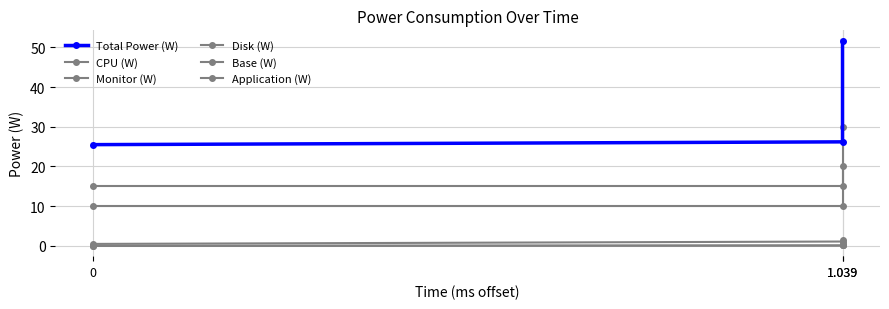

Between 0 and 1.039, which is larger?

1.039